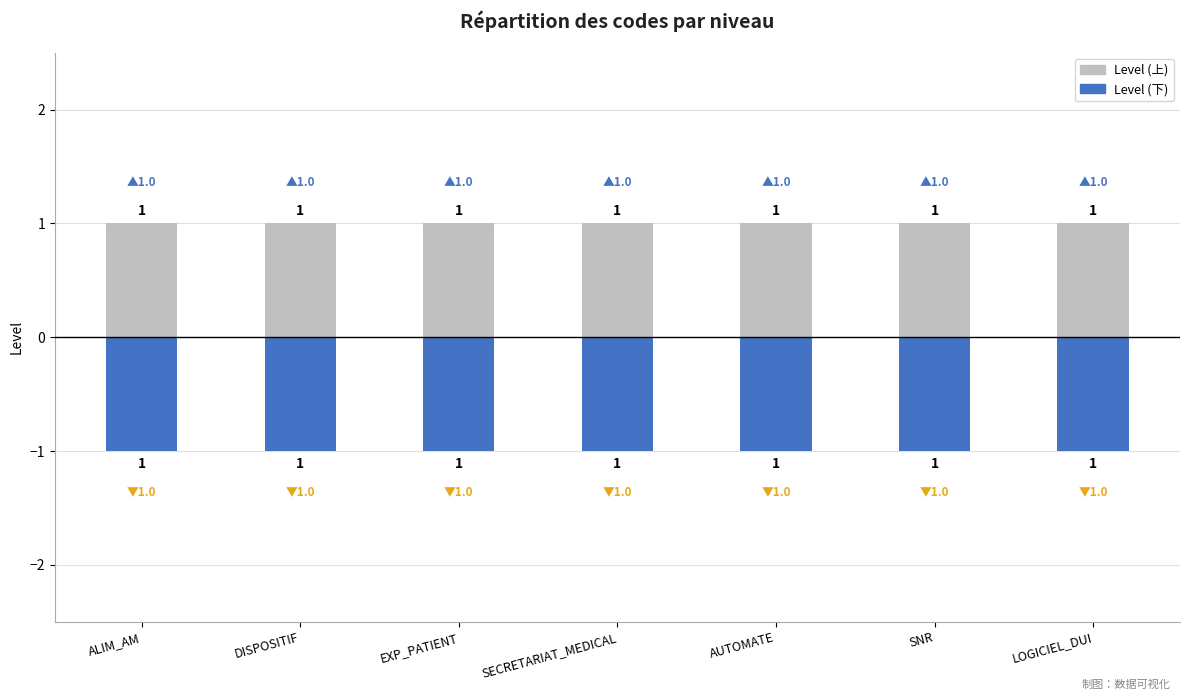

True or false: Level (上) has a value of 1 at AUTOMATE.

True